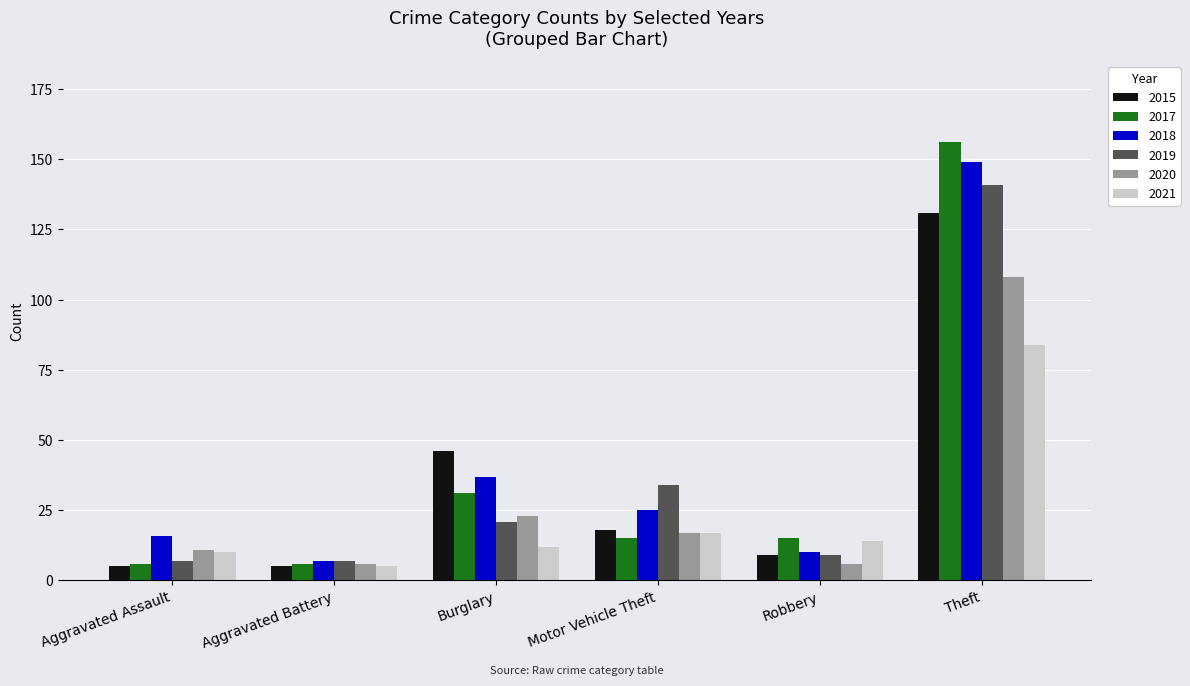

Which series has the largest range (max minus min)?

2017